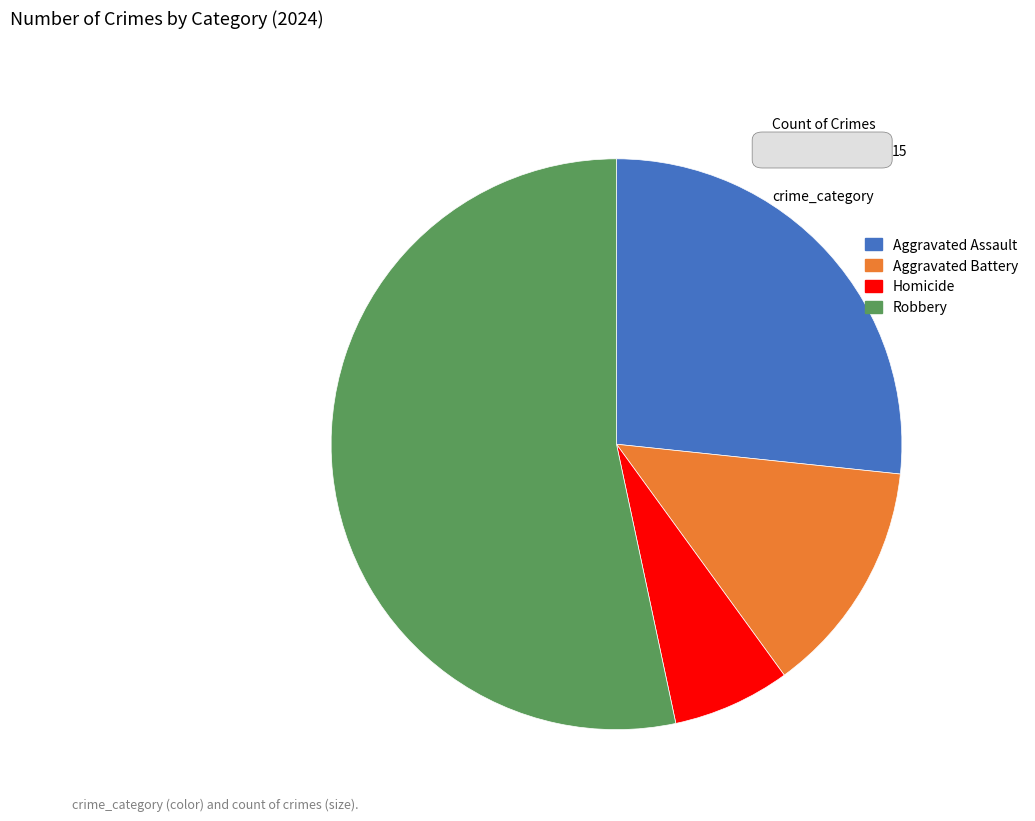

Is there a majority slice in this chart?

Yes